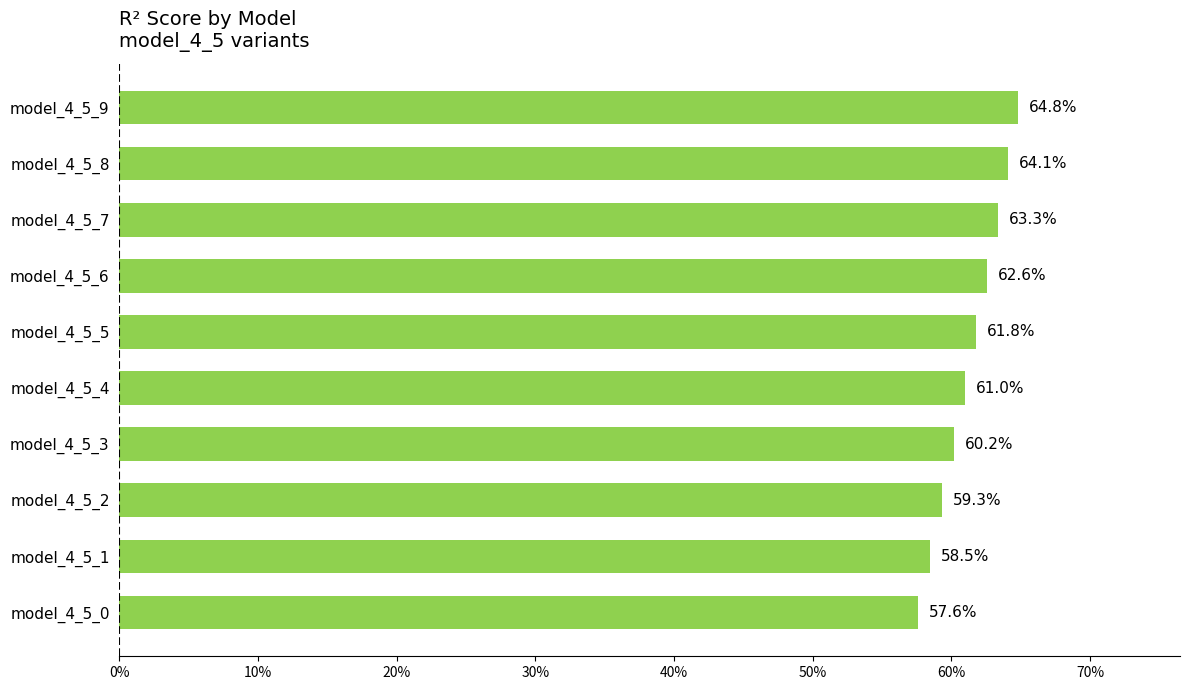

How many values are between 0 and 1?

10